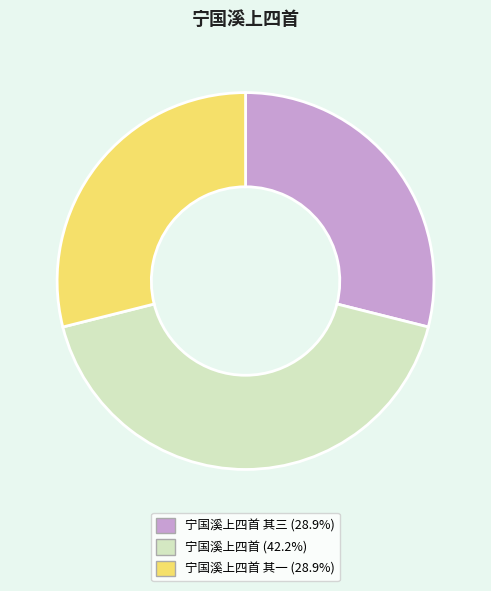

Is there a majority slice in this chart?

No